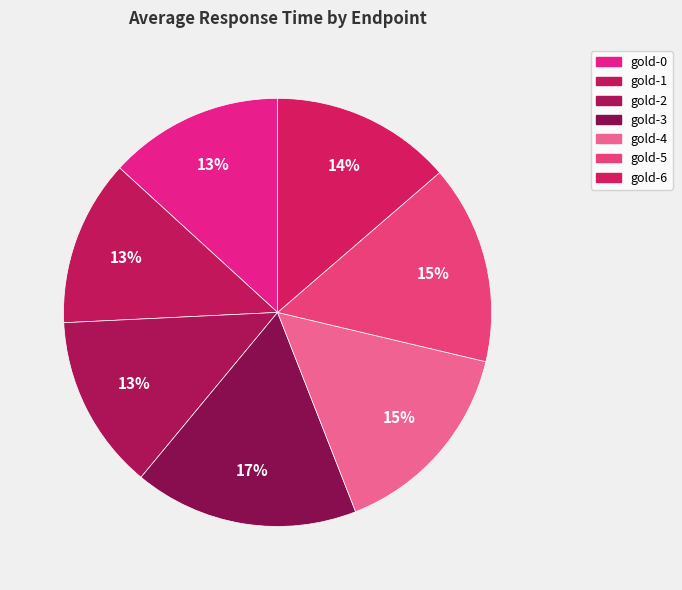

Rank the categories by value from lowest to highest.

gold-1, gold-0, gold-2, gold-6, gold-5, gold-4, gold-3